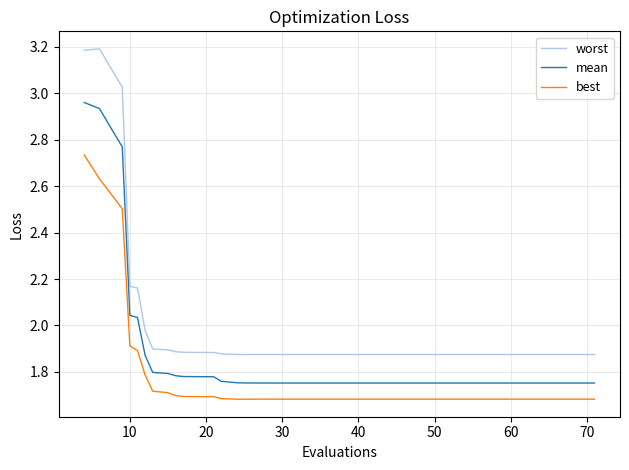

What is the greatest value displayed?

3.2